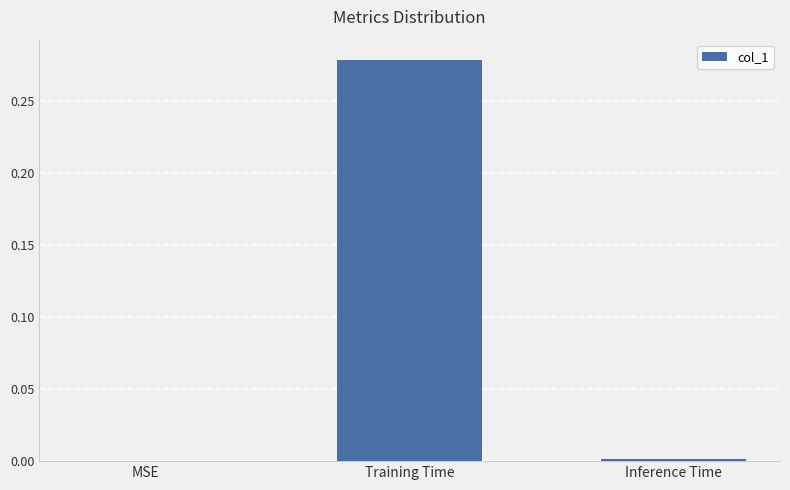

True or false: the data shows -0.1 at MSE.

False